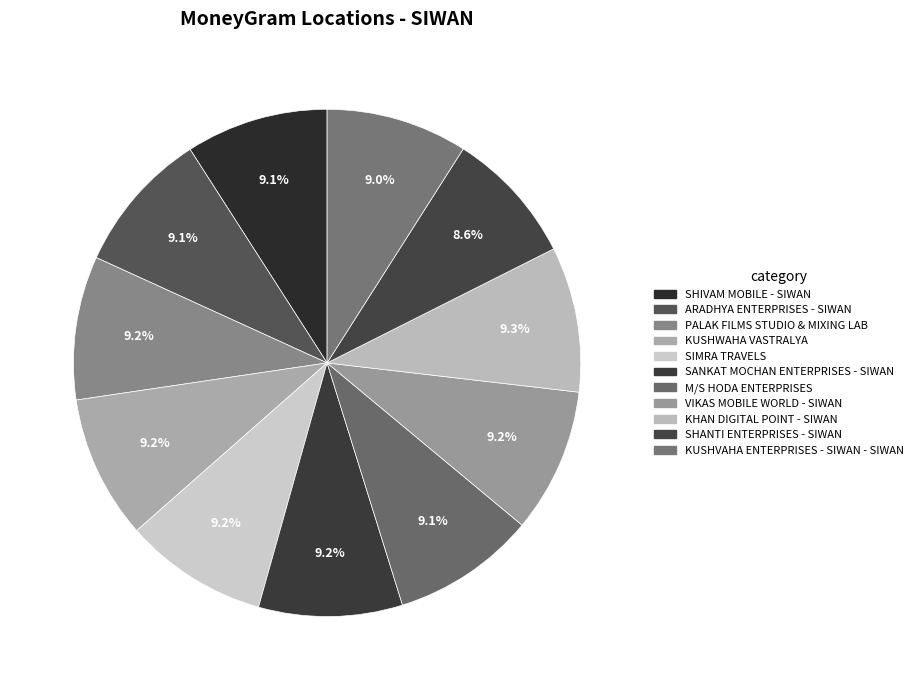

Is it true that SANKAT MOCHAN ENTERPRISES - SIWAN is 1% of the pie?

False